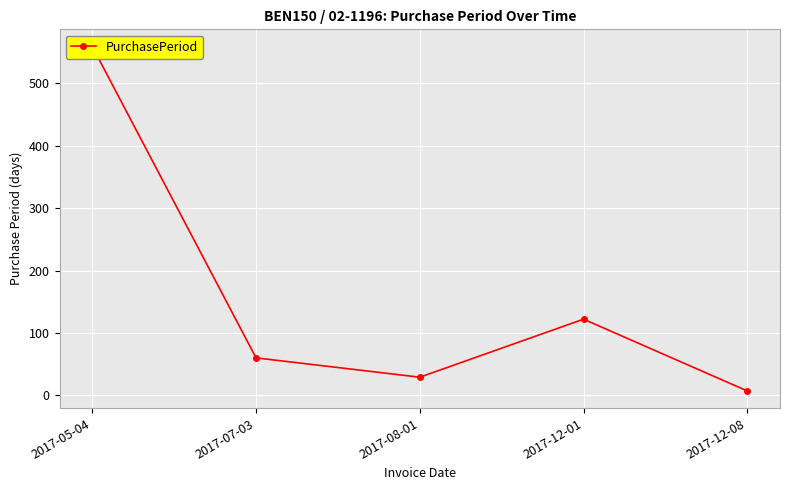

List the labels in order of value, smallest first.

2017-12-08, 2017-08-01, 2017-07-03, 2017-12-01, 2017-05-04